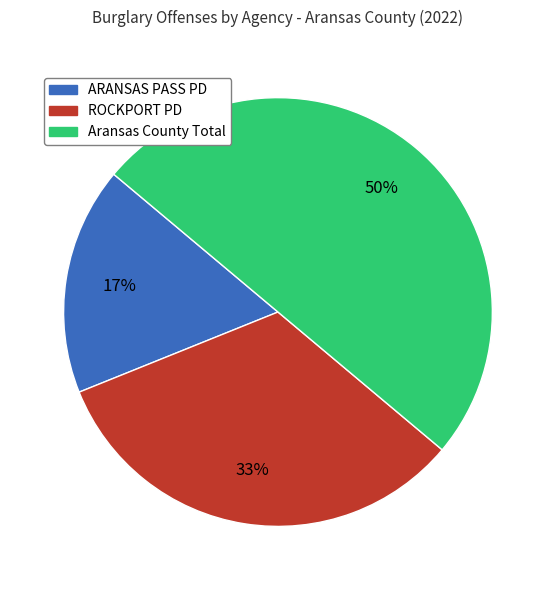

Does ARANSAS PASS PD account for over 50% of the chart?

No